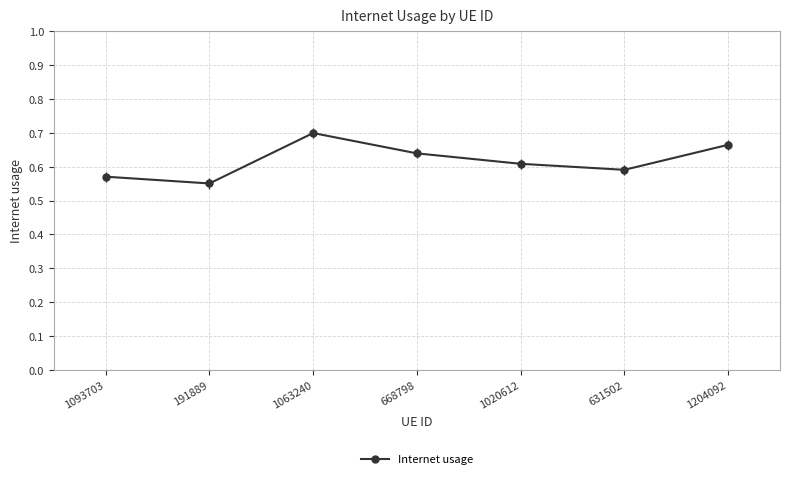

Which label corresponds to the largest value in the chart?

1063240